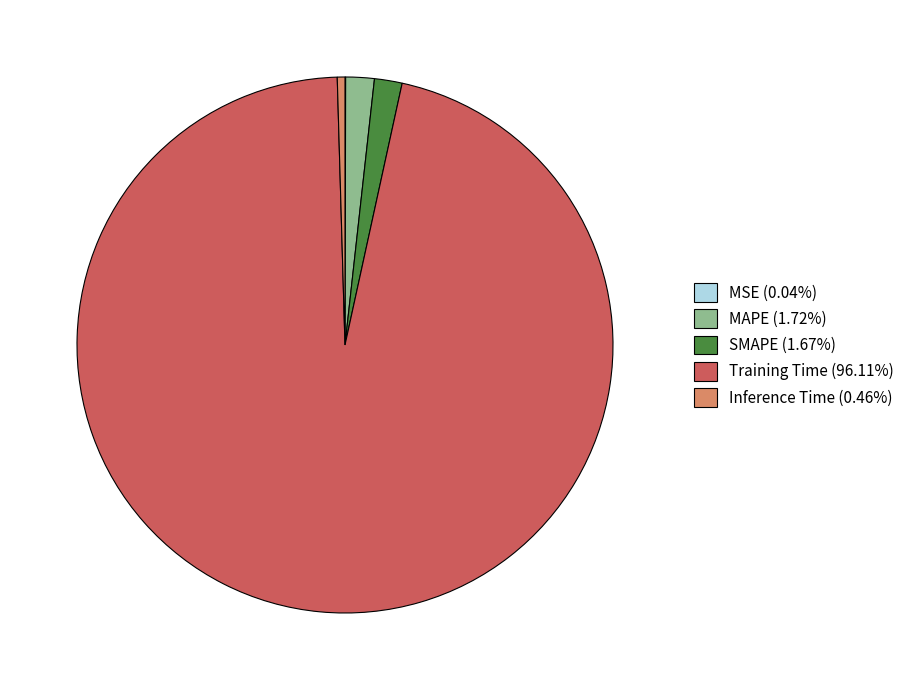

Is there any slice that represents more than half of the pie?

Yes